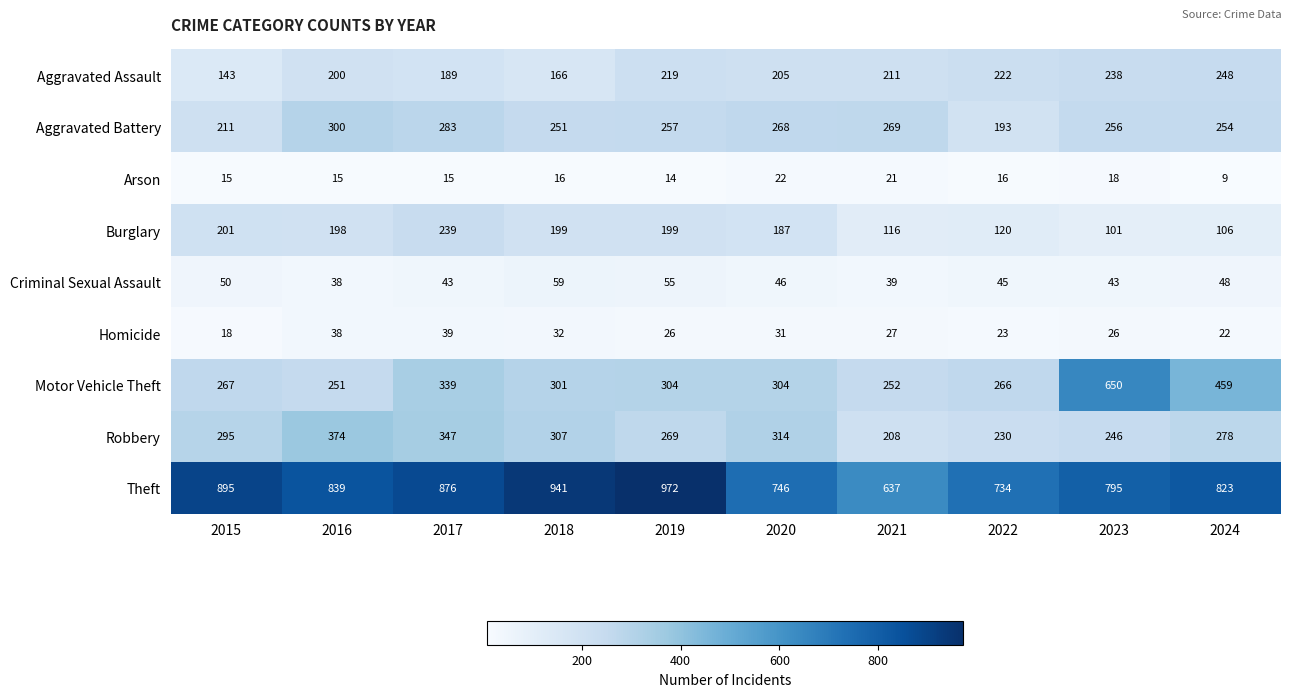

What is the total value across all series at 2021?

1780